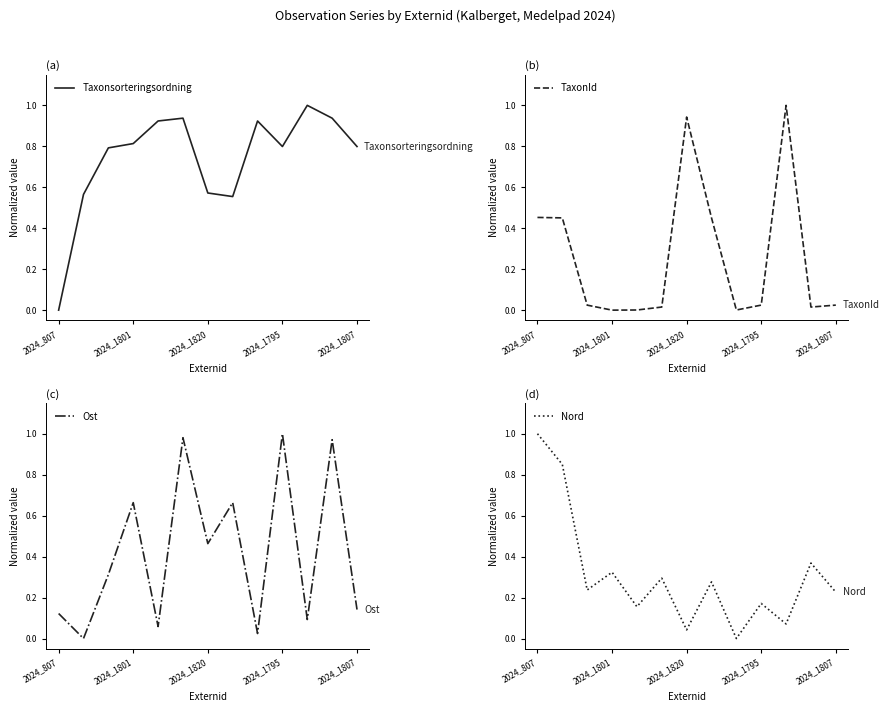

True or false: Ost has a value of 1.0 at 2024_1795.

True